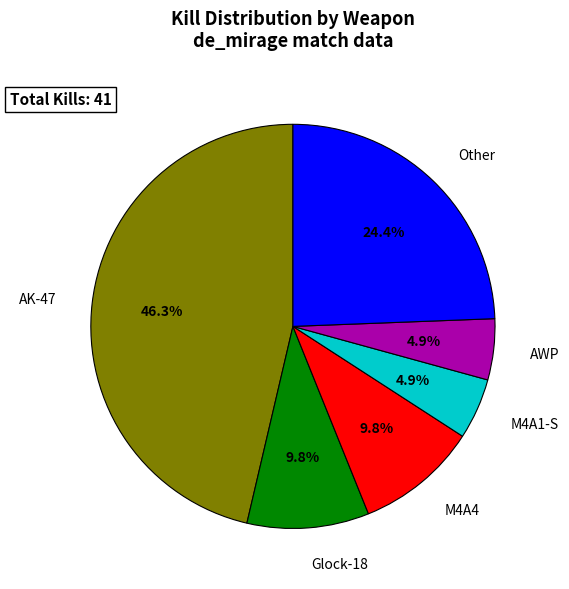

Is there a majority slice in this chart?

No